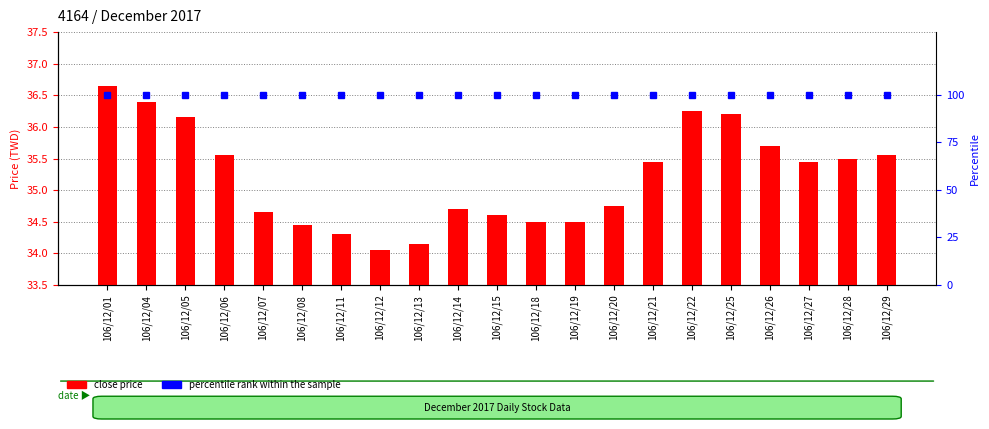

At which category is the sum across all series the highest?

106/12/01